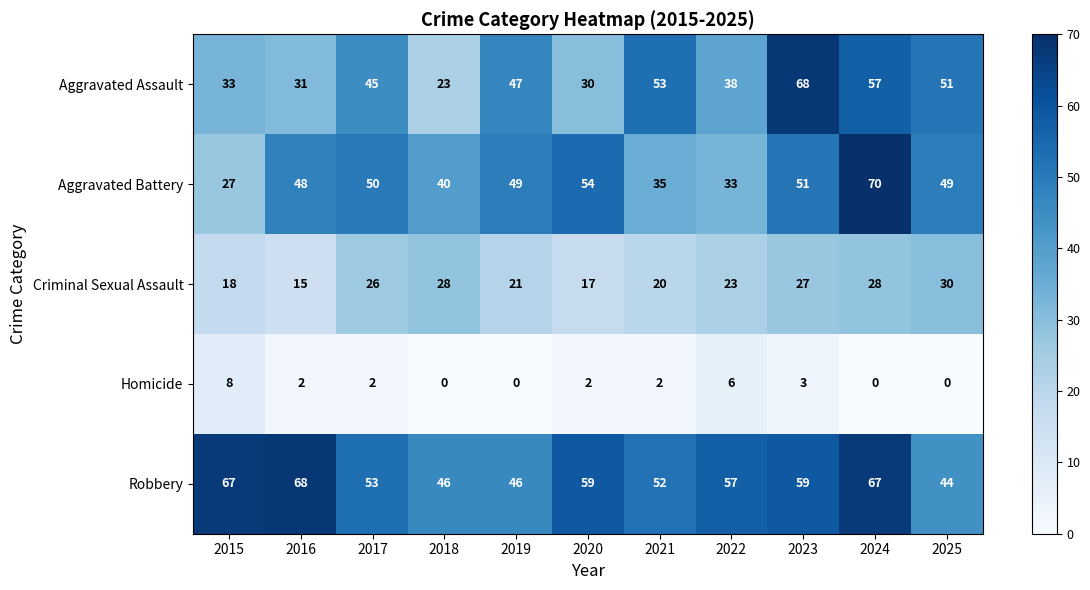

Count the number of data series in this chart.

5